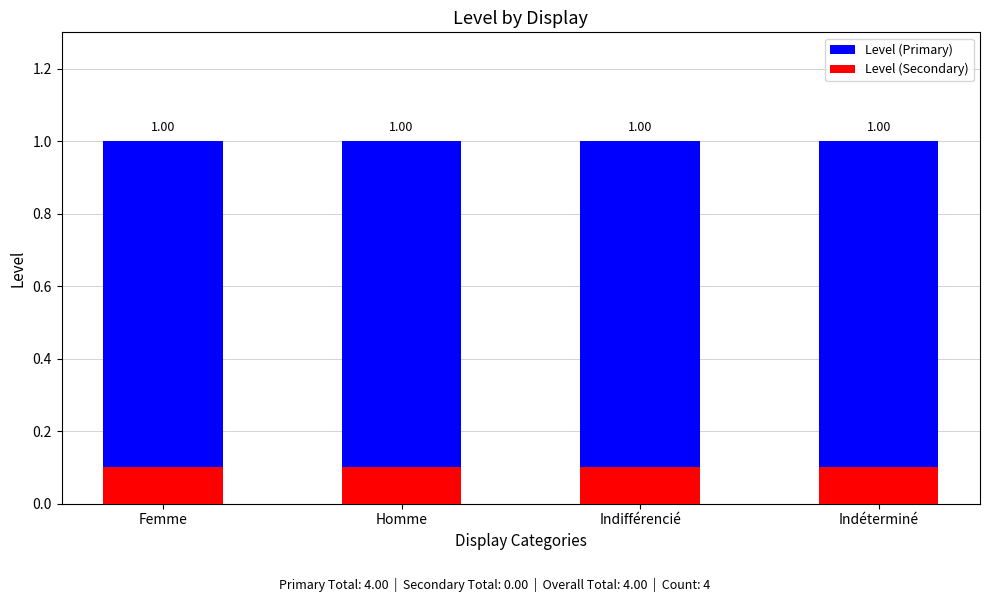

The value of Level (Secondary) at Femme is 0.1. True or false?

False